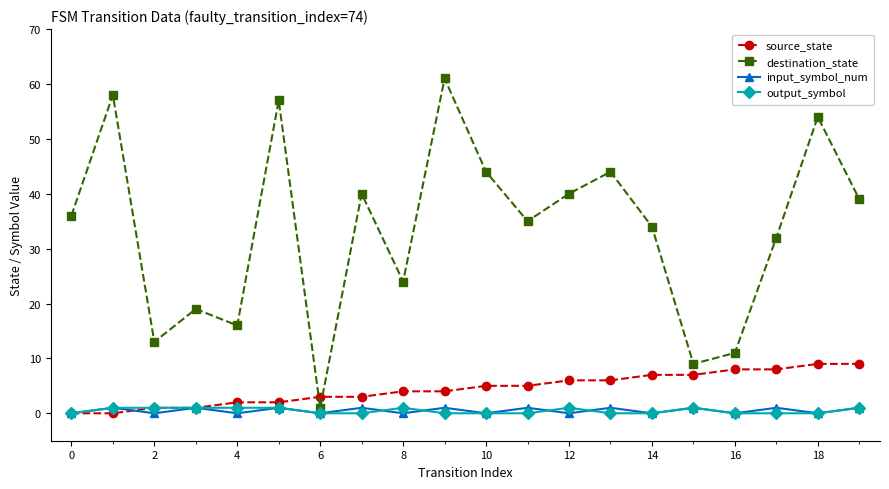

What is the value of the destination_state point at the 1st from the left?

36